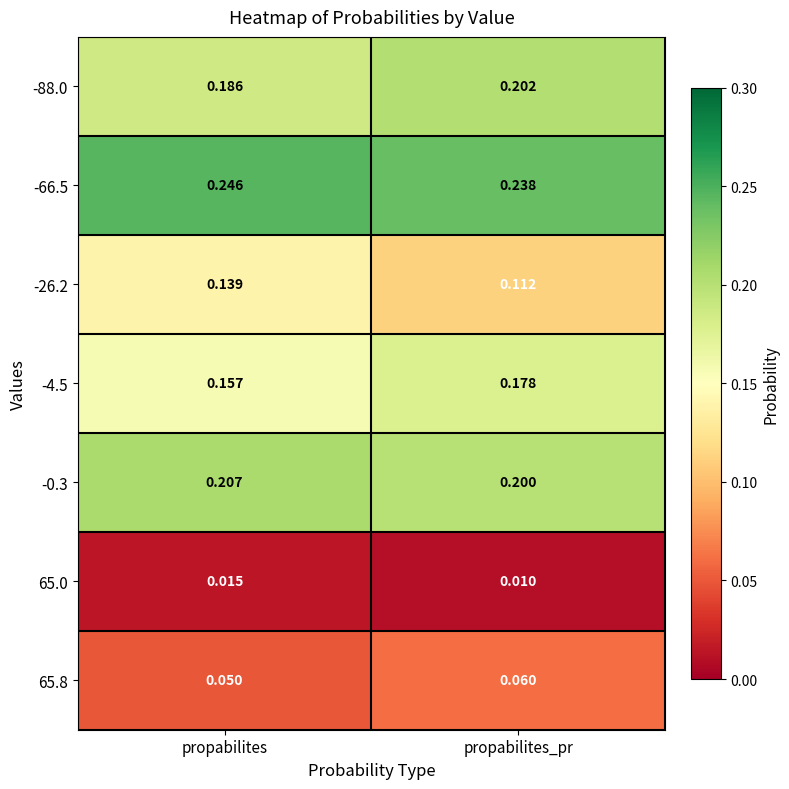

Is the value of -66.5 at propabilites_pr greater than the value of 65.8 at propabilites?

Yes